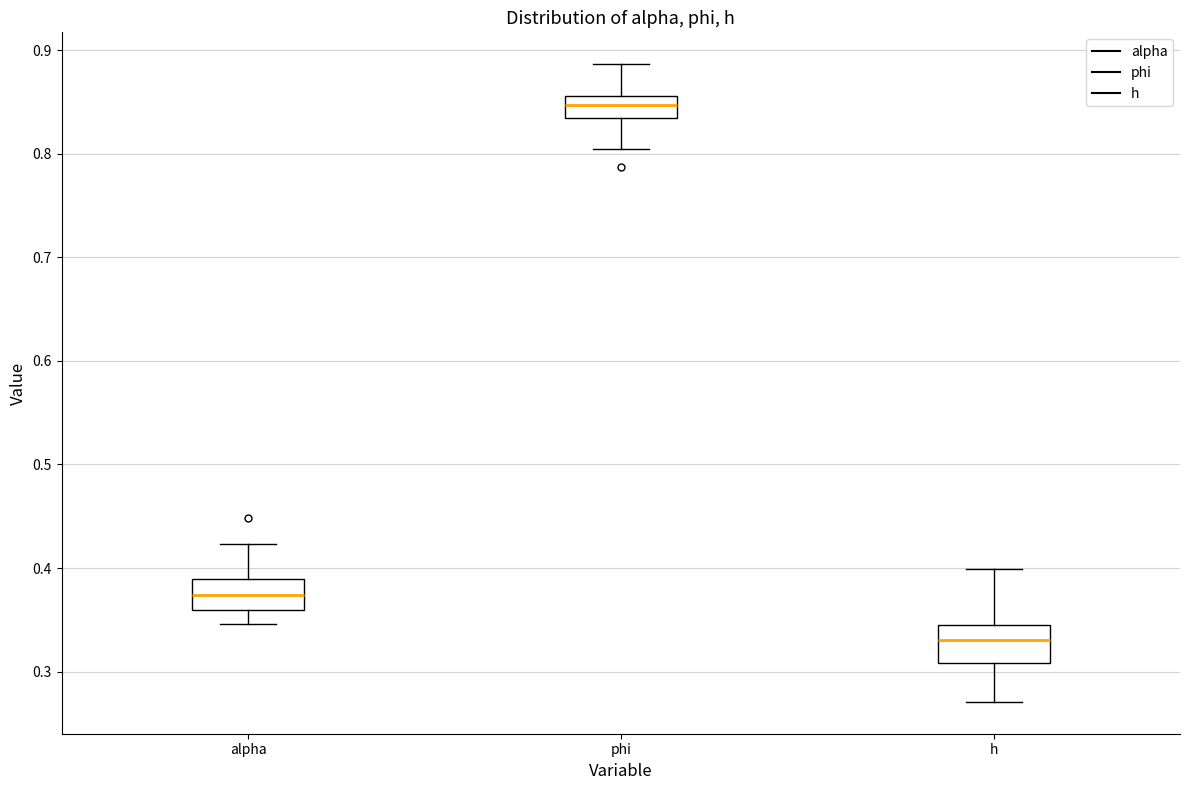

Reading left to right, read every box against the y-axis: the position of its median line, the range the box covers, and the ends of its whiskers. The values are not printed on the chart, so give them approximately, as read against the axis.

alpha: median 0.37, box 0.36 to 0.39, whiskers 0.35 to 0.42
phi: median 0.85, box 0.83 to 0.86, whiskers 0.80 to 0.89
h: median 0.33, box 0.31 to 0.34, whiskers 0.27 to 0.40